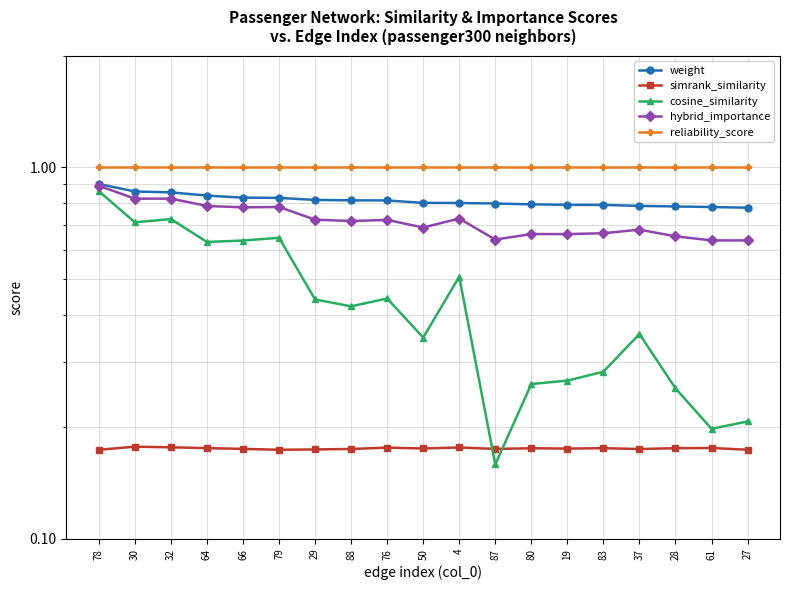

Where is the first local maximum for hybrid_importance?

32